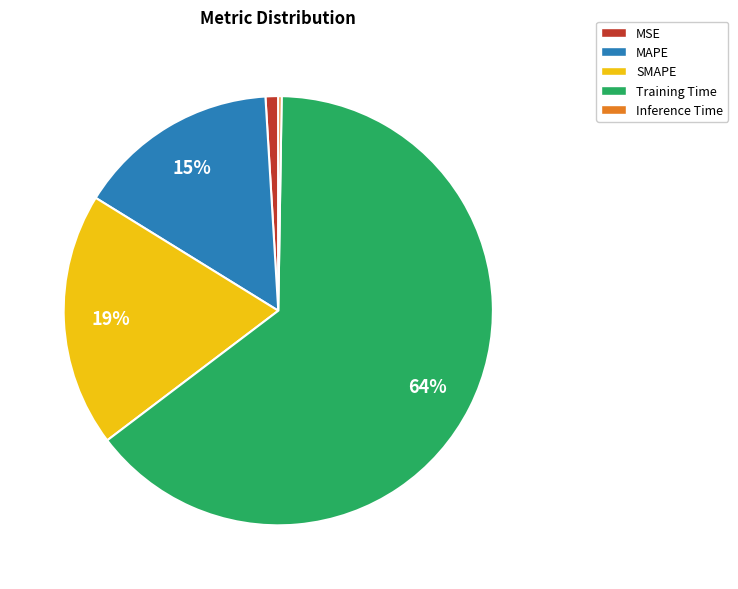

Which slice is the largest?

Training Time